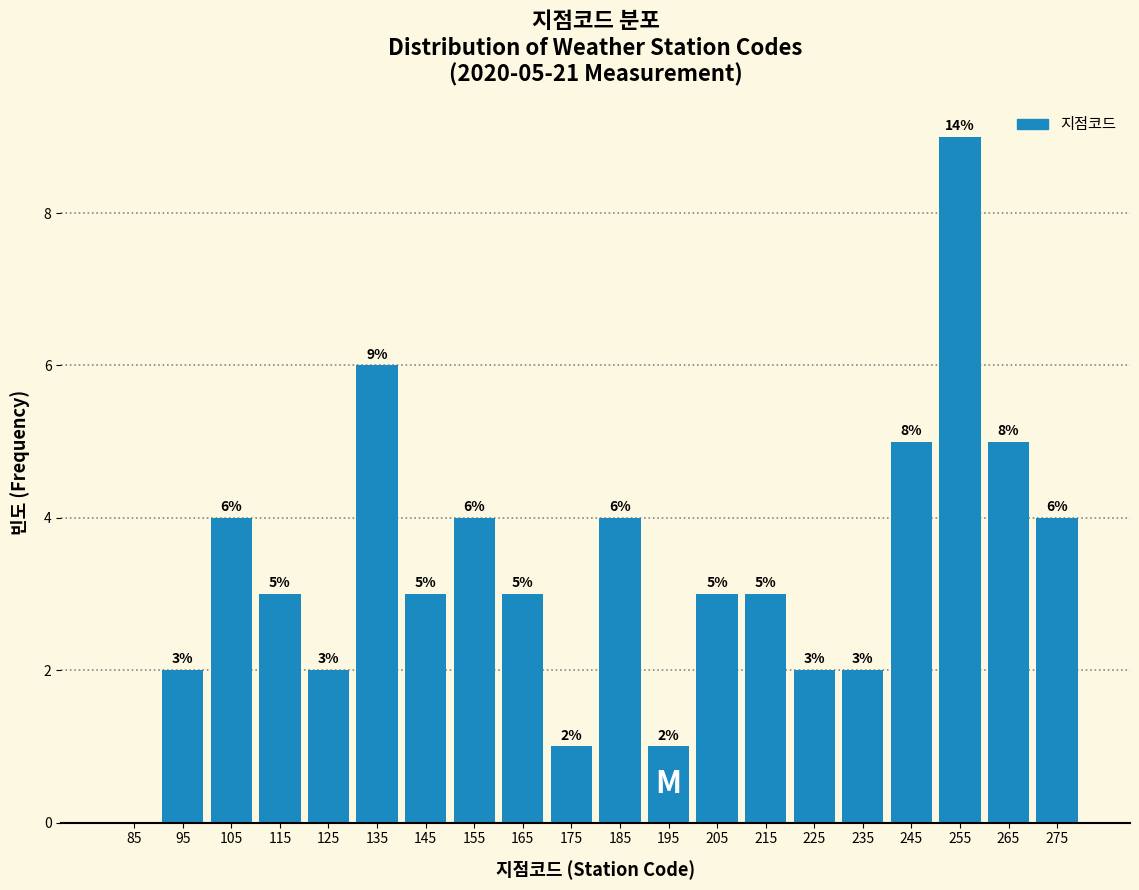

Over which range of the x-axis is the bar tallest?

250 to 260